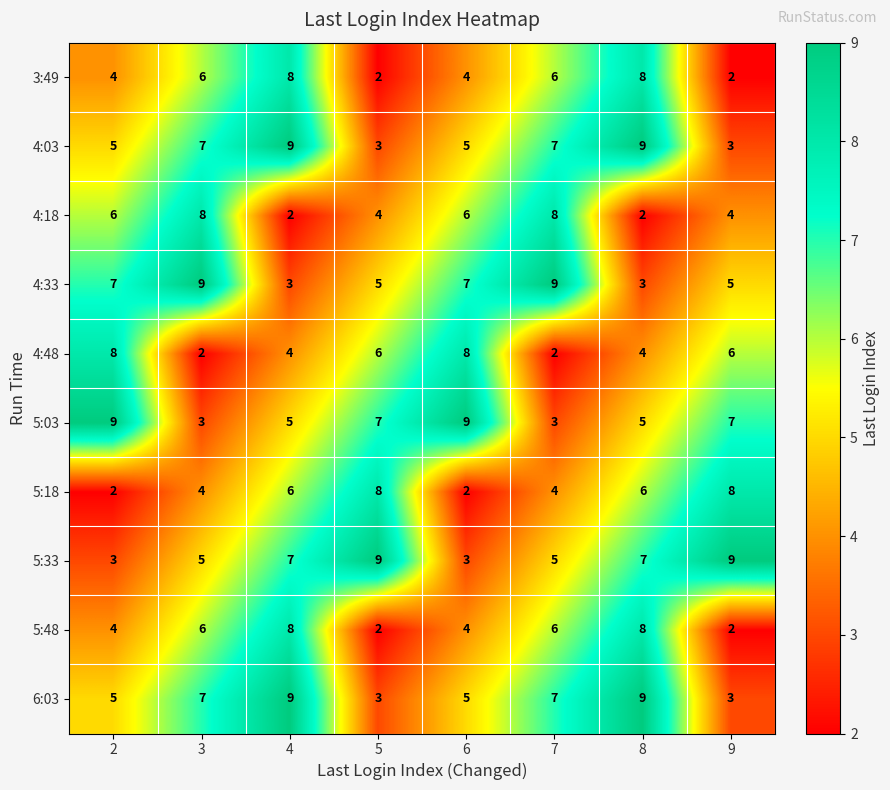

Count the 4:48 values in the range 4 to 8.

6